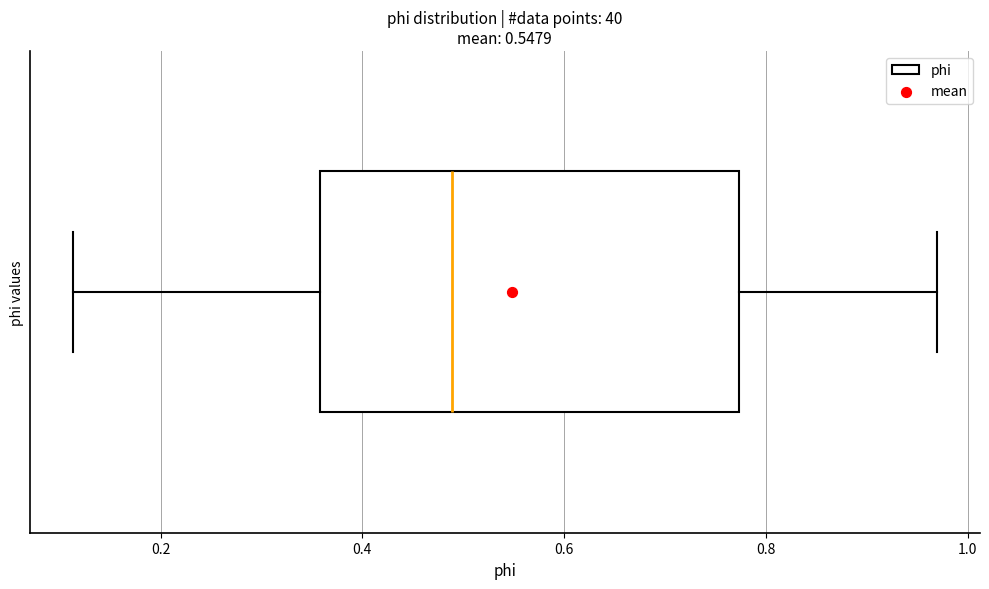

Transcribe this box plot: give where the median line is, the range the box spans, and where the two whiskers end, as read against the x-axis. The values are not printed on the chart, so give them approximately, as read against the axis.

median 0.48, box 0.36 to 0.78, whiskers 0.12 to 0.96